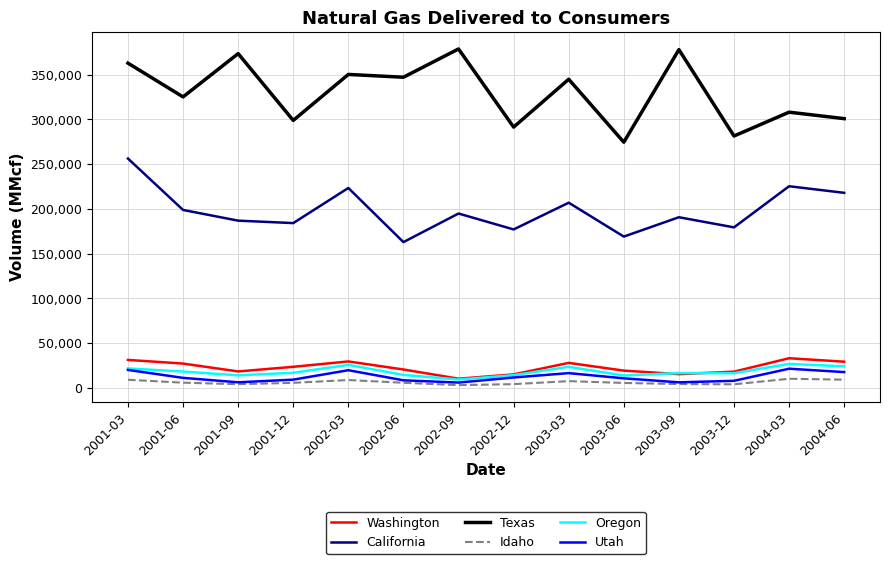

Is it true that California equals 45157 at 2002-03?

False